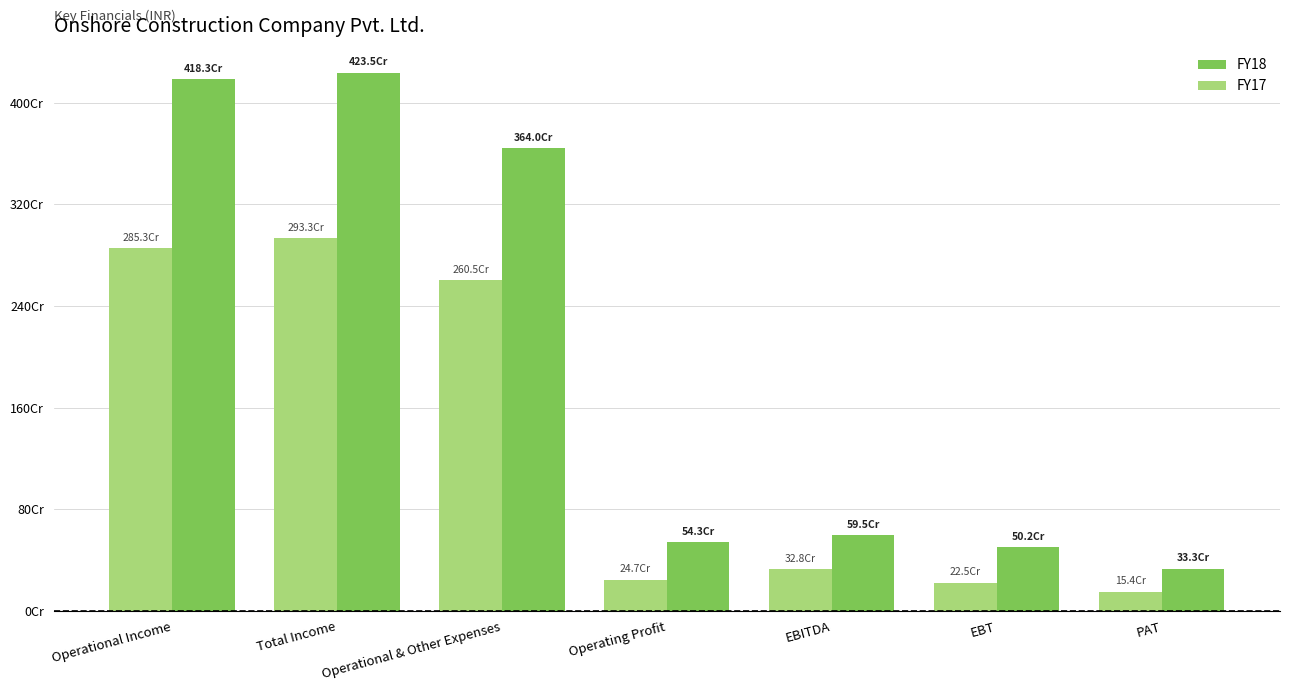

What is the label of the 5th bar from the left?

EBITDA